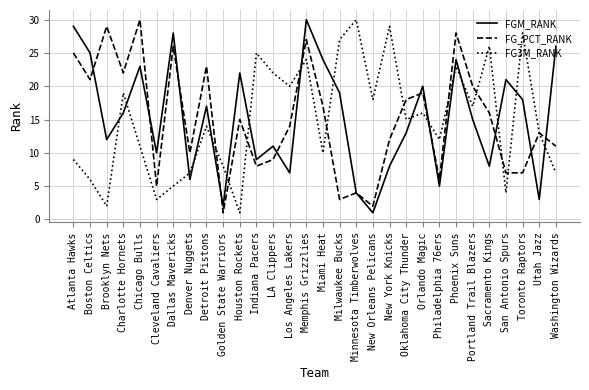

What is the maximum value shown in the chart?

30